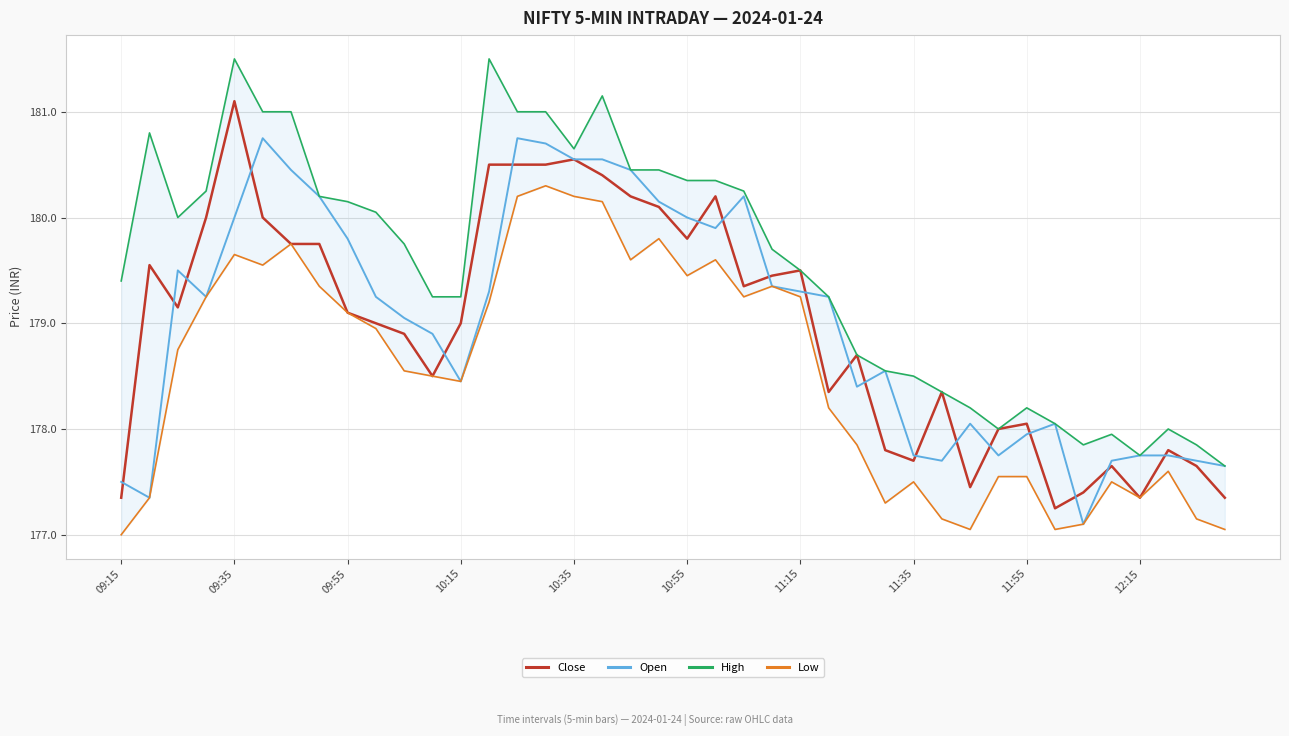

The value of Low at 13 is 289.0. True or false?

False